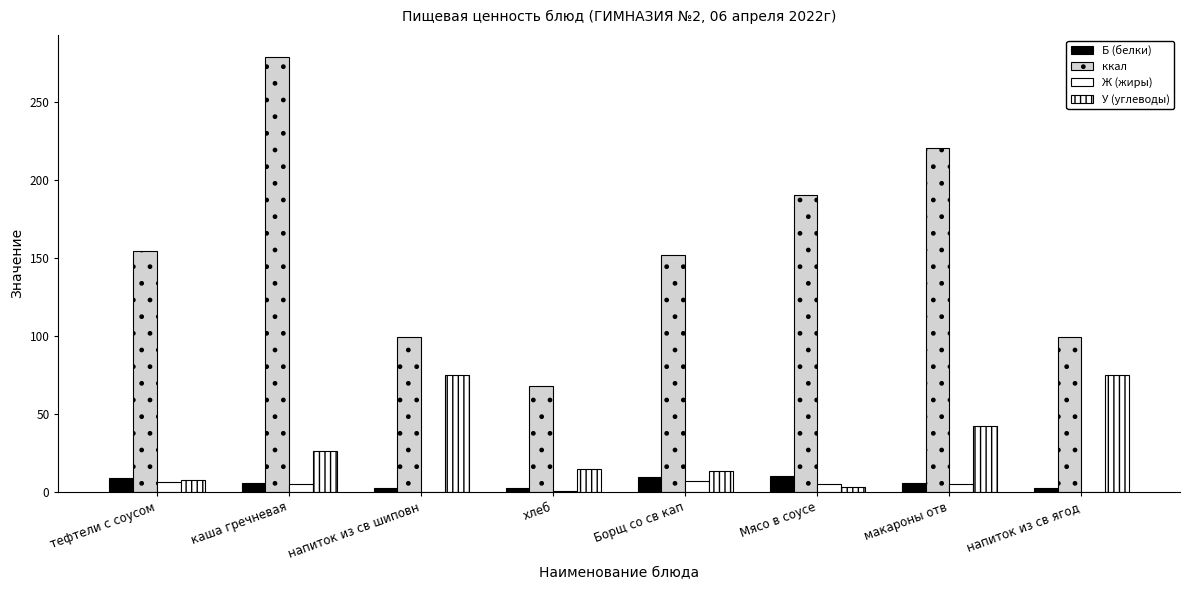

Count the number of categories in the chart.

8